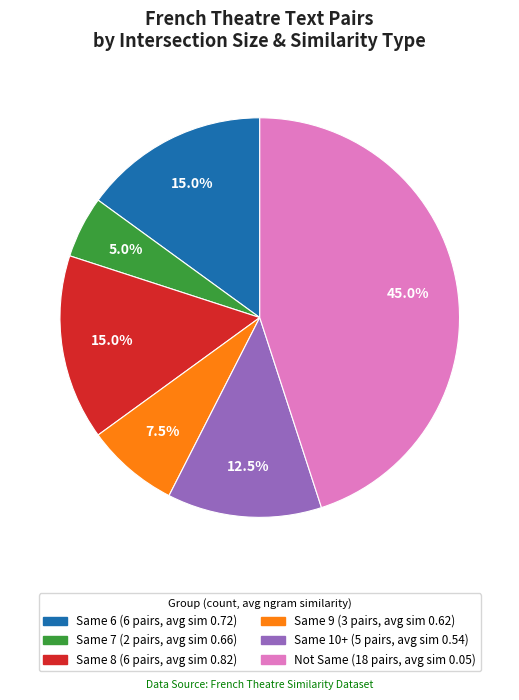

Does any single category account for the majority?

No